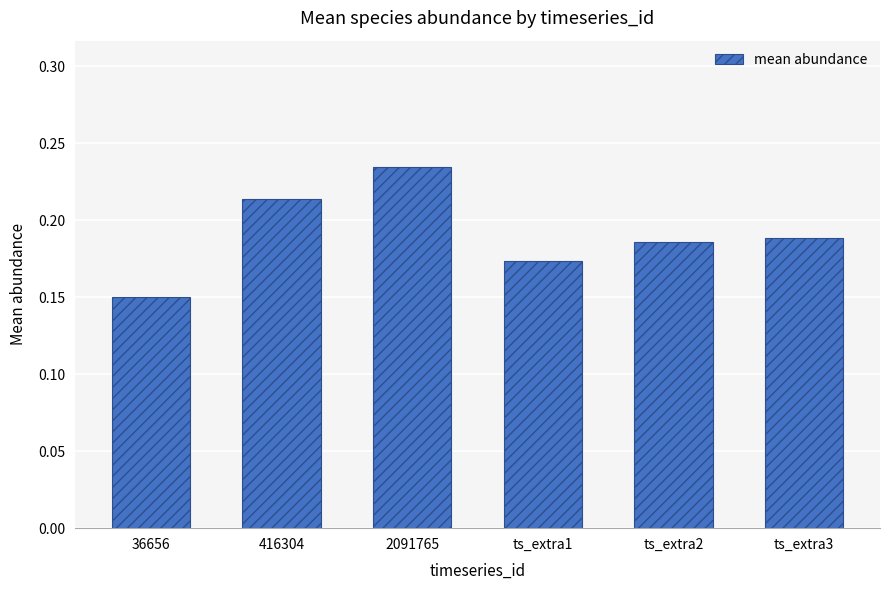

What is the difference between the second highest and minimum values?

0.1